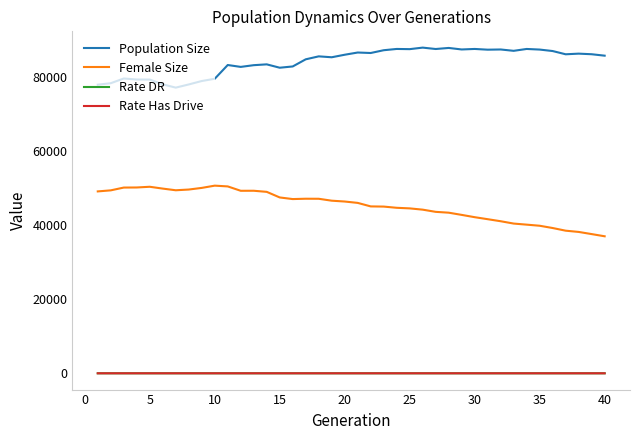

What is the greatest value displayed?

88011.0